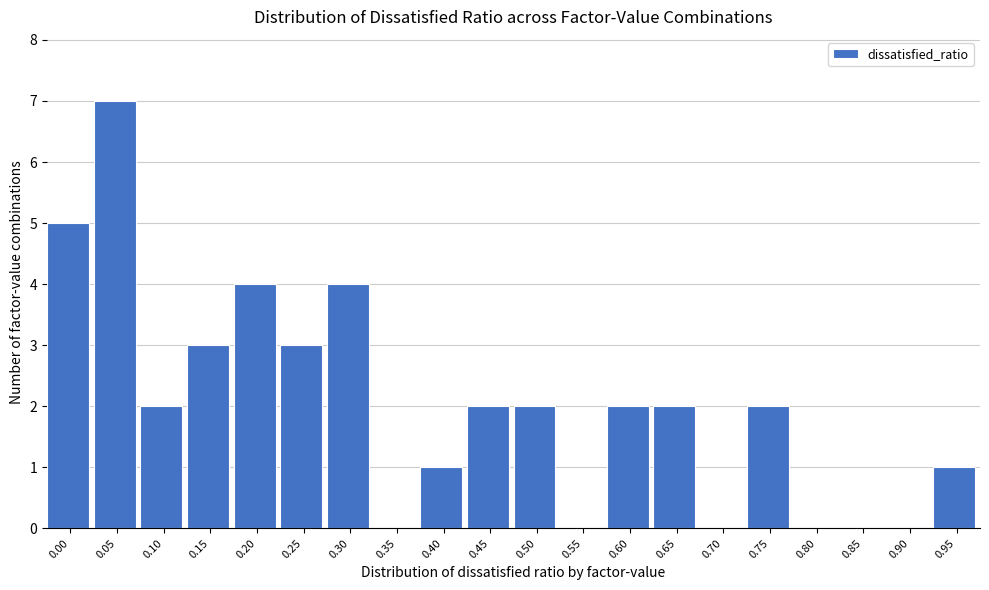

Reading left to right, transcribe all the data shown in this chart.

0.00=5	0.05=7	0.10=2	0.15=3	0.20=4	0.25=3	0.30=4	0.35=0	0.40=1	0.45=2	0.50=2	0.55=0	0.60=2	0.65=2	0.70=0	0.75=2	0.80=0	0.85=0	0.90=0	0.95=1